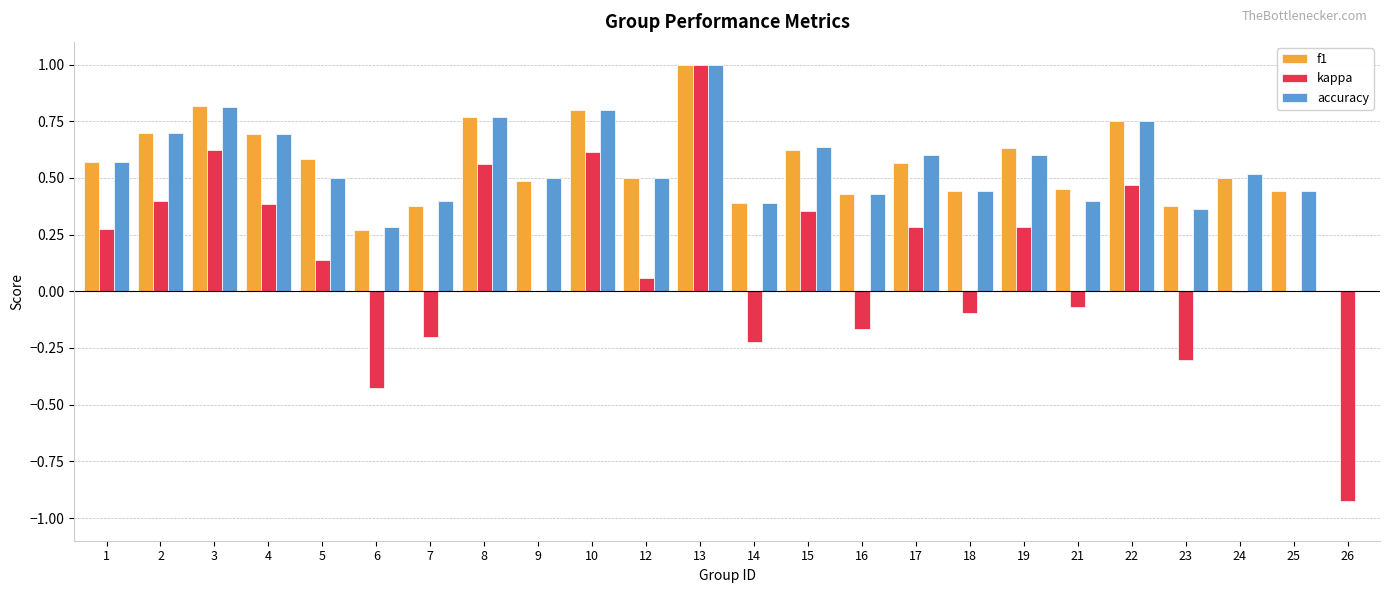

At which category is the sum across all series the highest?

13